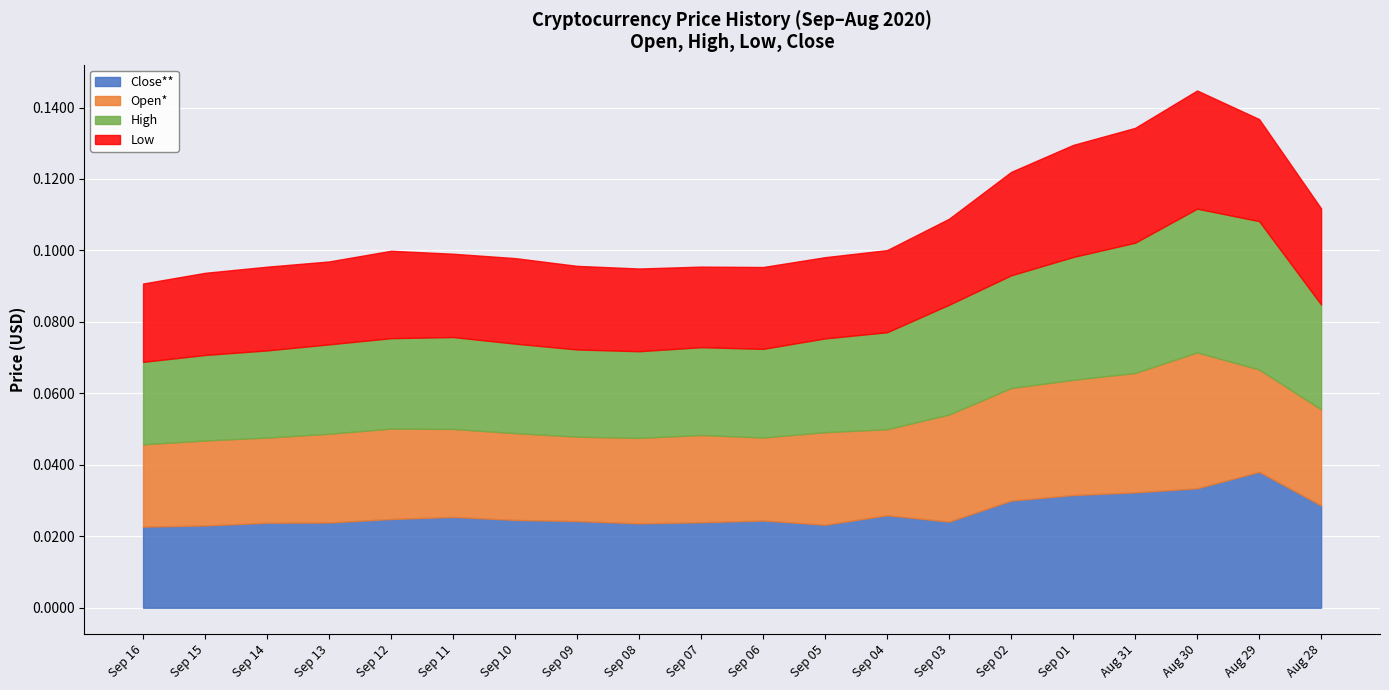

What is the sum of all High values?

0.6